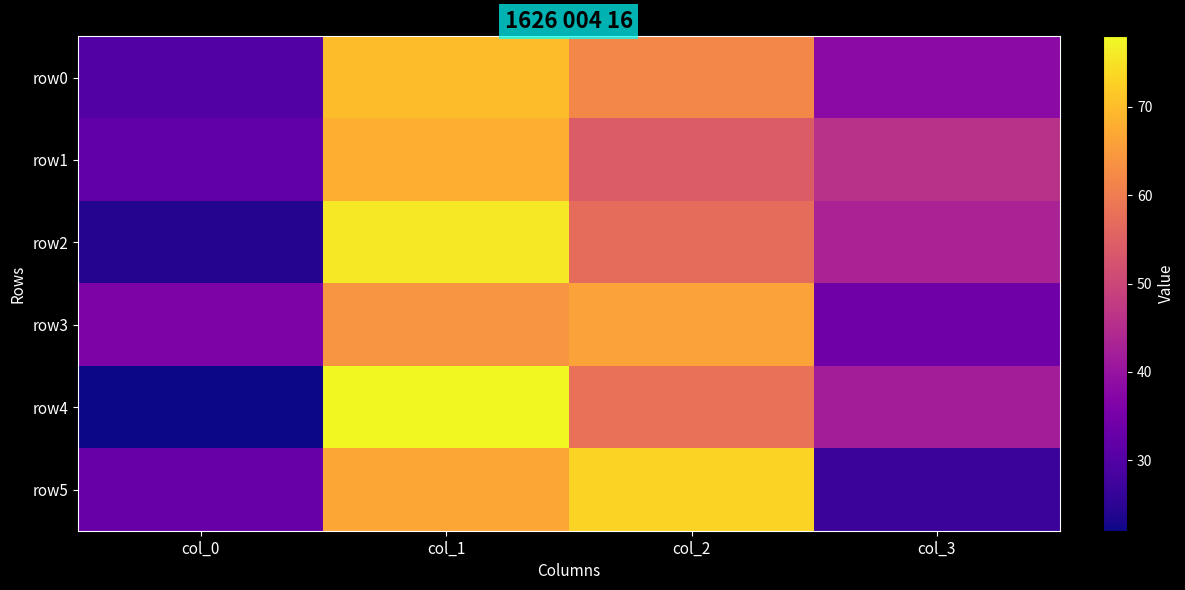

Which label corresponds to the smallest value in the chart?

col_0